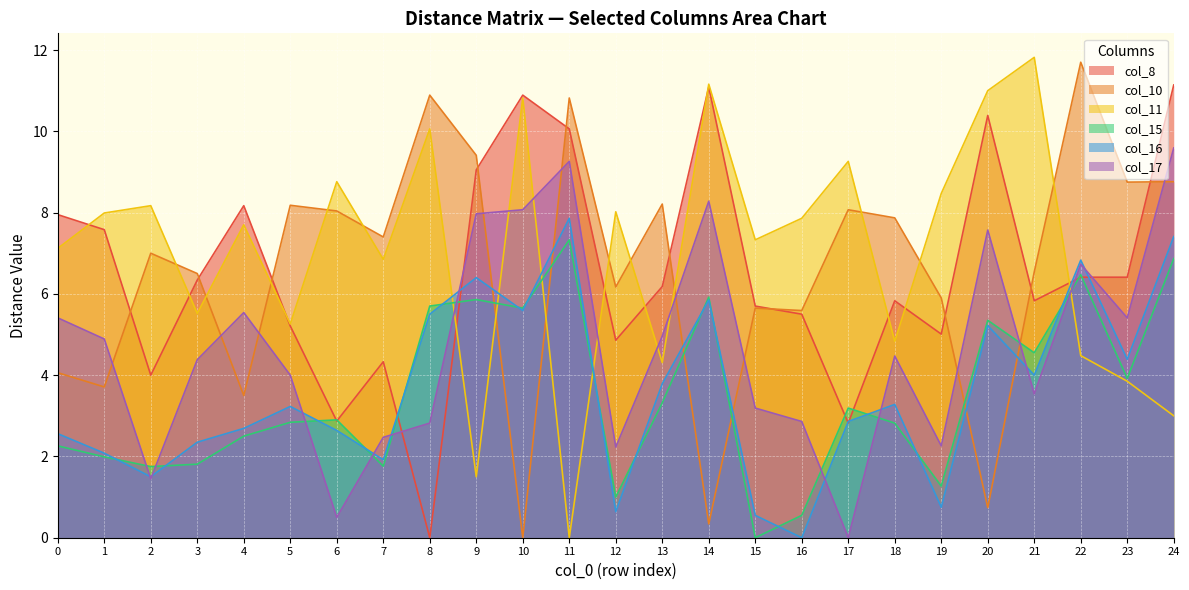

Reading left to right, extract all data points from this chart.

col_8: 8.0	7.6	4.0	6.3	8.2	5.2	2.9	4.3	0.0	9.1	10.9	10.1	4.9	6.2	11.1	5.7	5.5	2.8	5.8	5.0	10.4	5.8	6.4	6.4	11.1
col_10: 4.1	3.7	7.0	6.5	3.5	8.2	8.0	7.4	10.9	9.4	0.0	10.8	6.2	8.2	0.3	5.7	5.6	8.1	7.9	5.9	0.7	6.5	11.7	8.8	8.8
col_11: 7.1	8.0	8.2	5.5	7.7	5.3	8.8	6.8	10.1	1.5	10.8	0.0	8.0	4.3	11.2	7.3	7.9	9.3	4.8	8.5	11.0	11.8	4.5	3.9	3.0
col_15: 2.3	2.0	1.8	1.8	2.5	2.8	2.9	1.8	5.7	5.9	5.7	7.3	1.0	3.3	5.9	0.0	0.6	3.2	2.8	1.3	5.3	4.5	6.5	3.9	6.9
col_16: 2.6	2.1	1.5	2.4	2.7	3.2	2.6	1.9	5.5	6.4	5.6	7.9	0.6	3.8	5.8	0.6	0.0	2.9	3.3	0.8	5.2	4.0	6.8	4.4	7.4
col_17: 5.4	4.9	1.4	4.4	5.5	4.0	0.5	2.5	2.8	8.0	8.1	9.3	2.2	5.0	8.3	3.2	2.9	0.0	4.5	2.3	7.6	3.5	6.7	5.4	9.6